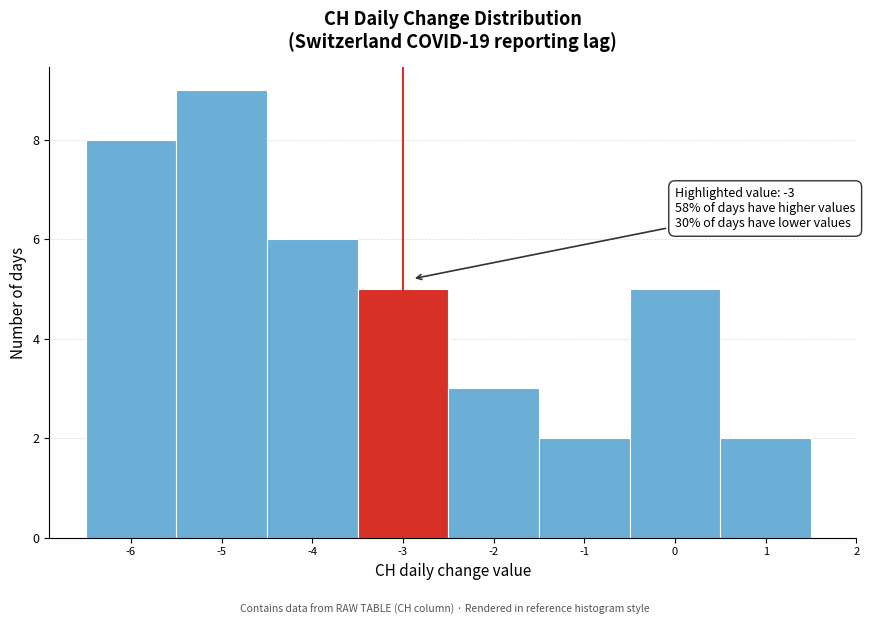

Over which range of the x-axis is the bar tallest?

-5.5 to -4.5